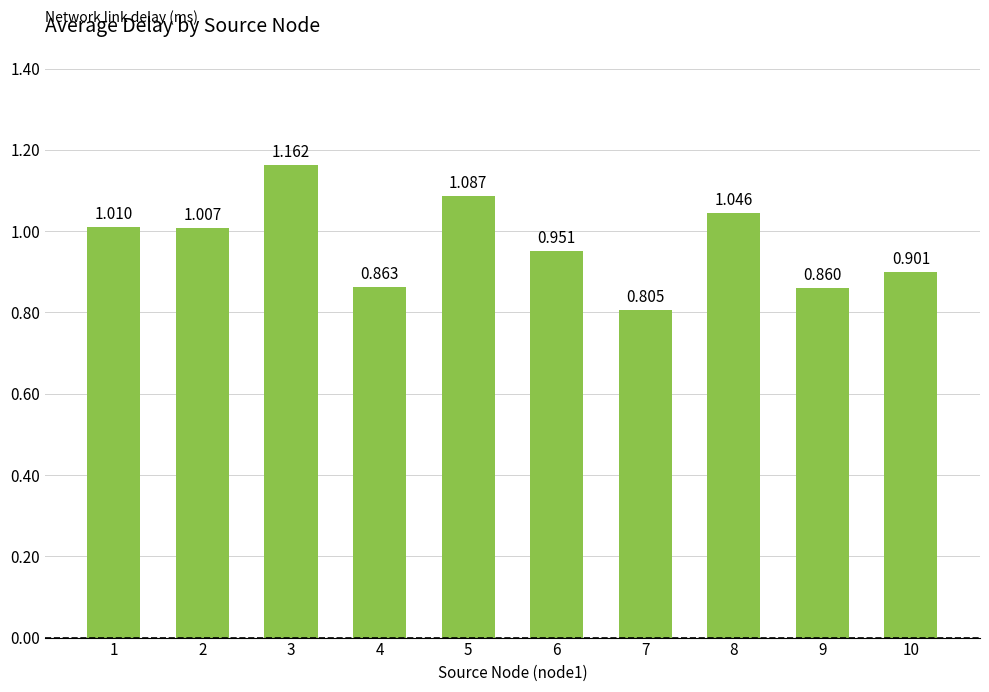

Which label corresponds to the largest value in the chart?

3